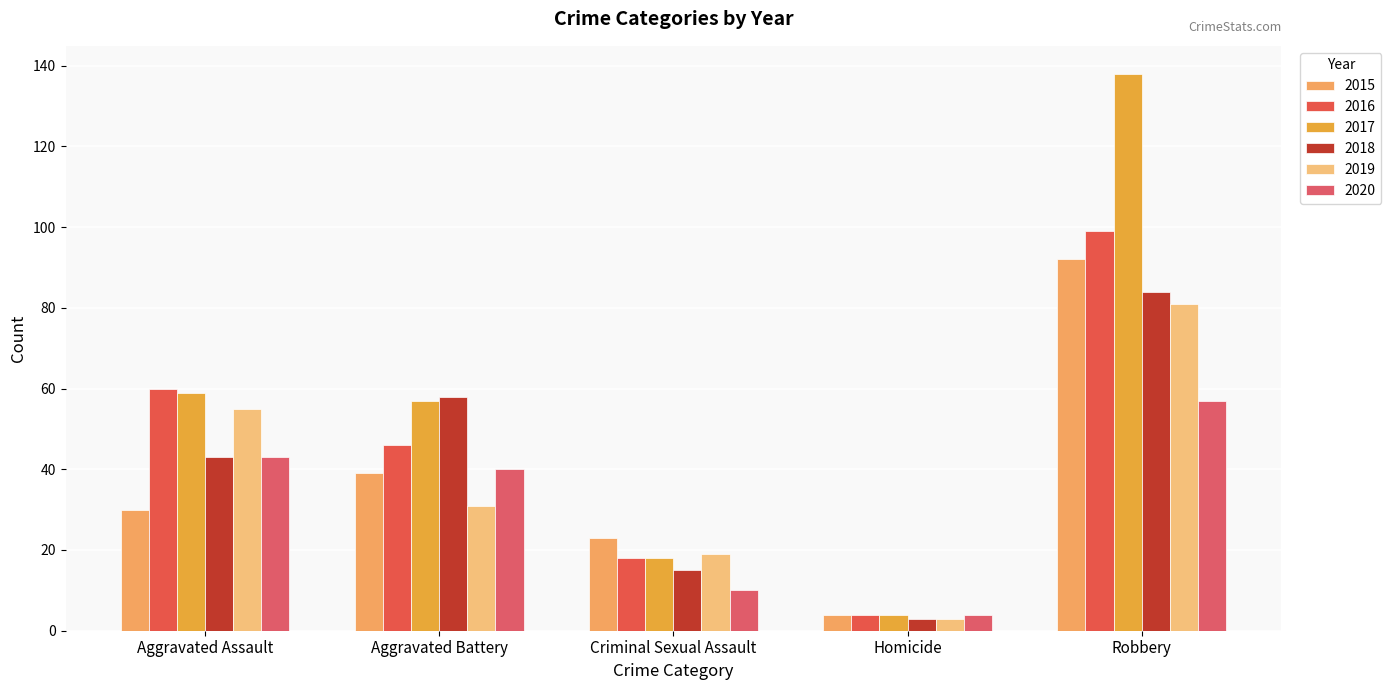

Count the 2018 values in the range 15 to 58.

3